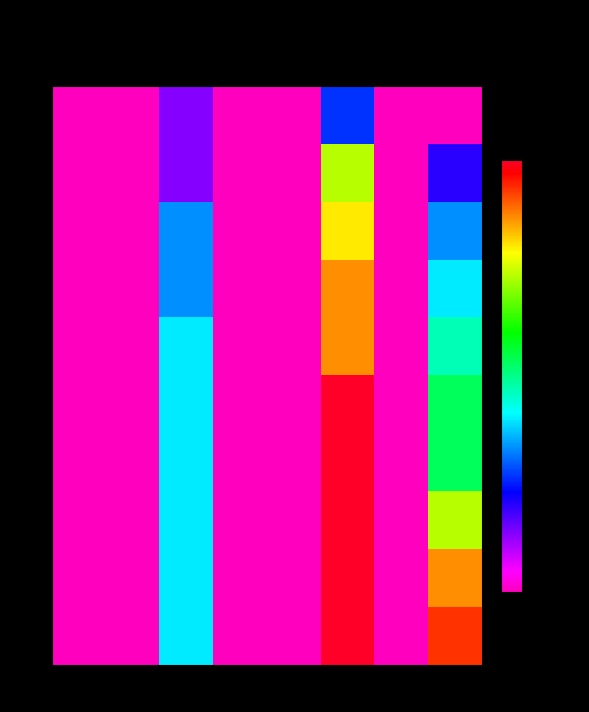

How many distinct data groups are displayed?

10